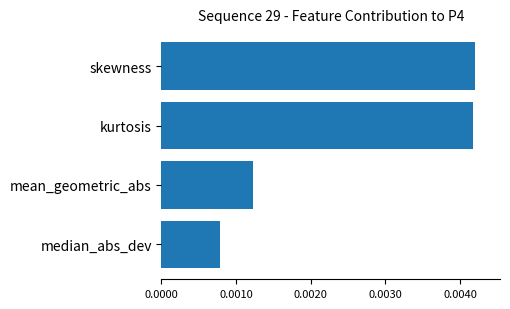

What is the label of the 2nd bar from the bottom?

mean_geometric_abs